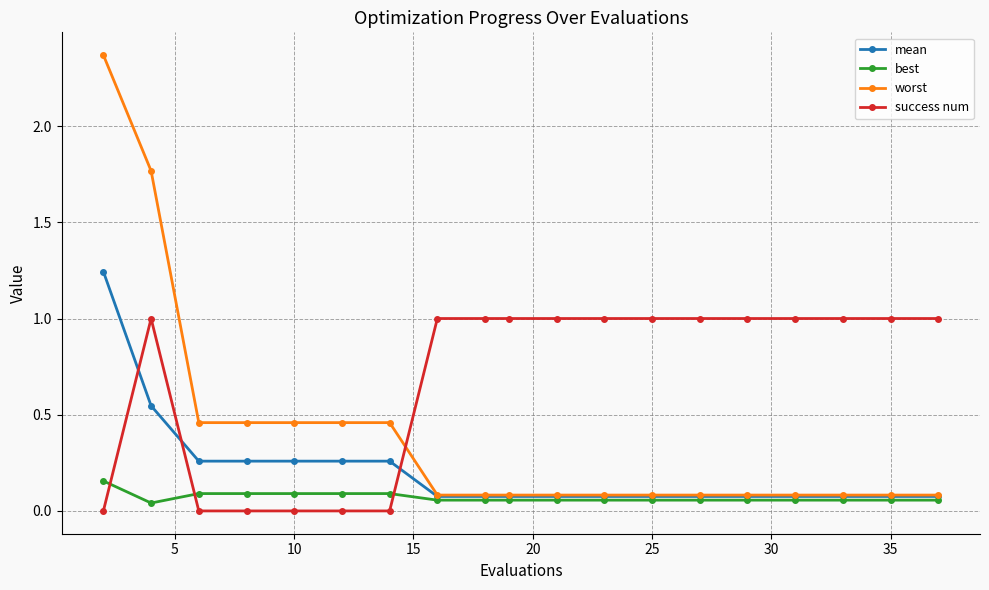

After their last crossing, which series has the higher values: success num or mean?

success num